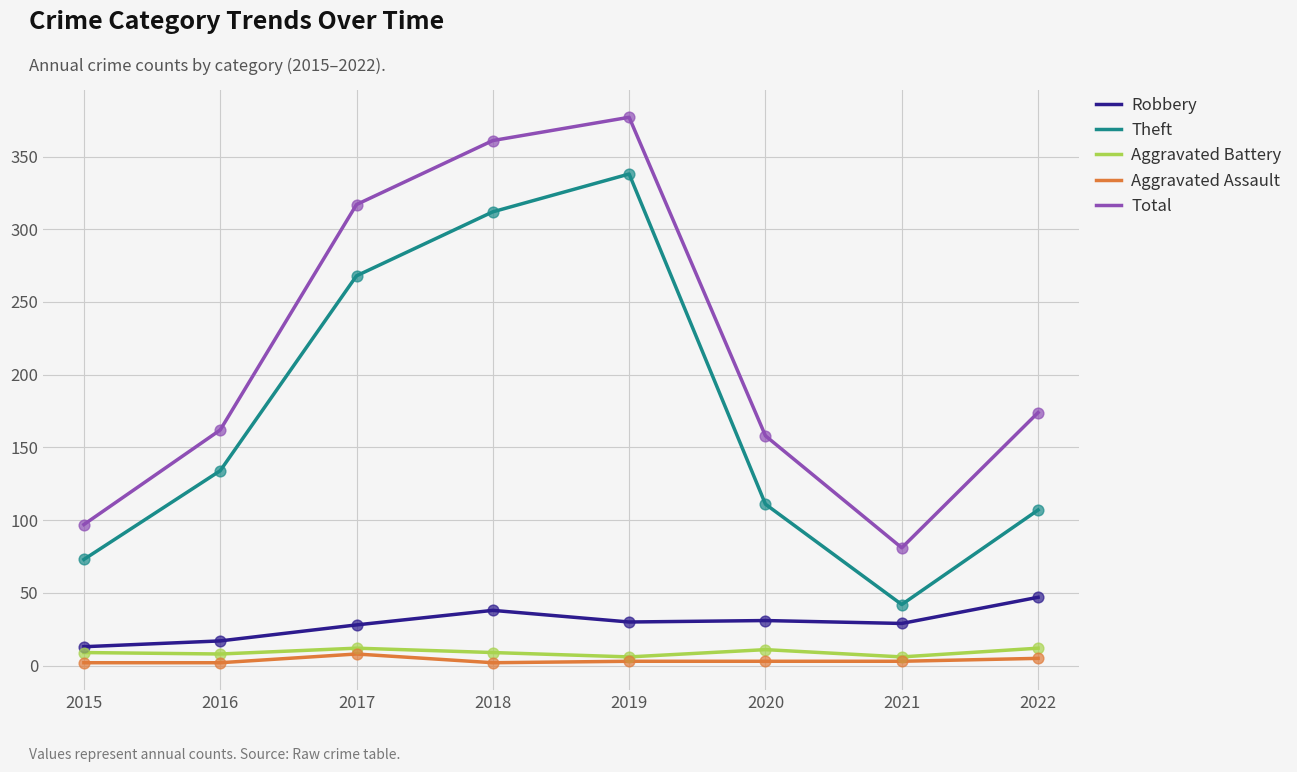

Which series changed the most between 2015 and 2022?

Total